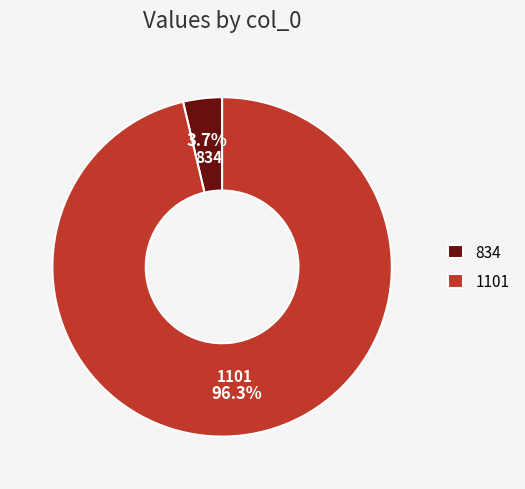

Which category has the biggest portion of the pie?

1101